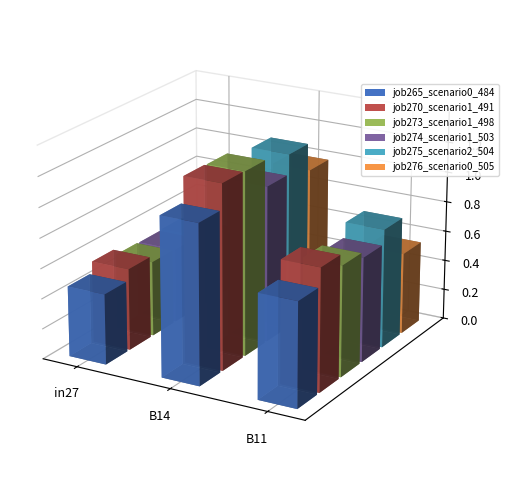

The job273_scenario1_498 series shows 0.2 at B11. True or false?

False